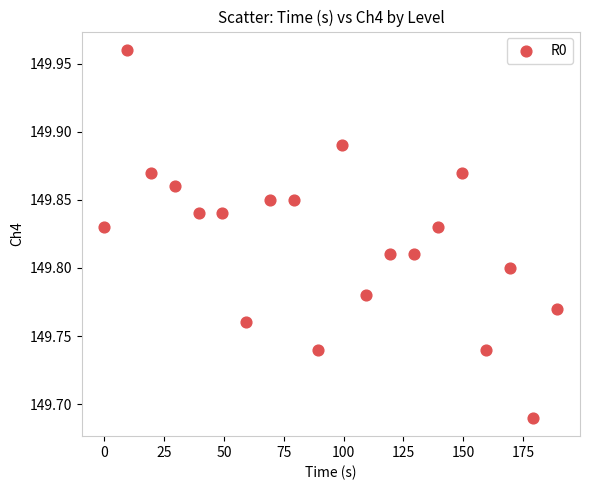

What is the range of X values (max minus min)?

189.3